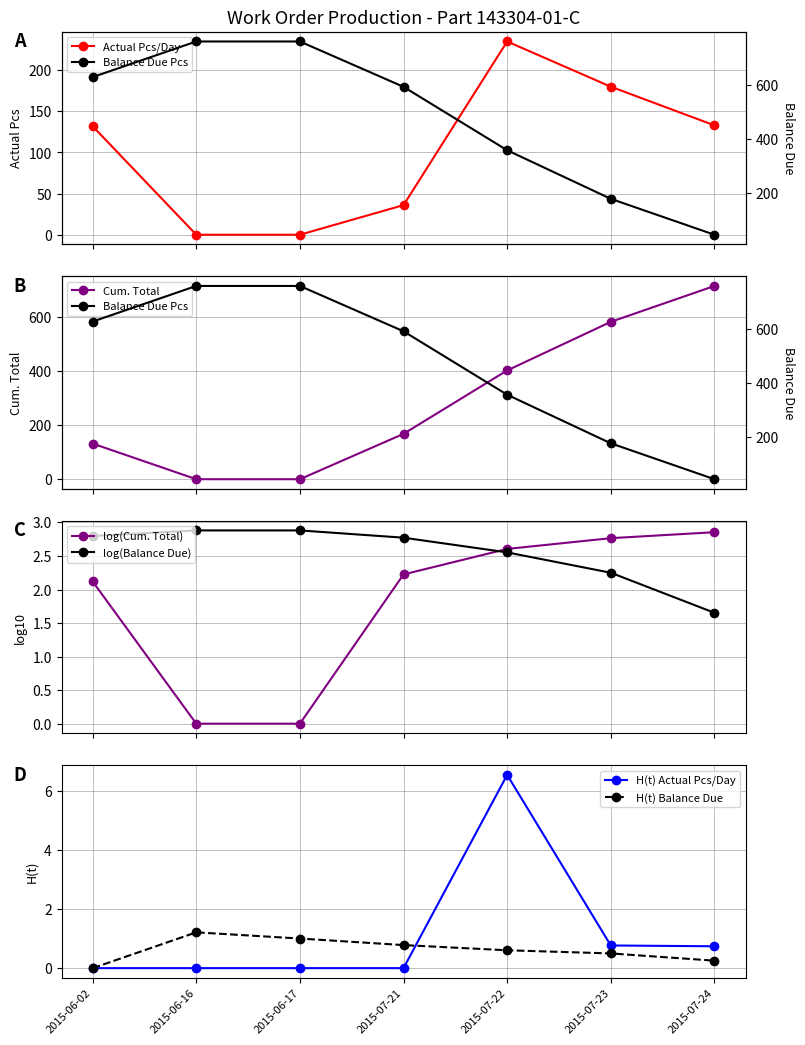

Which series has the largest total across all categories?

Cum. Total